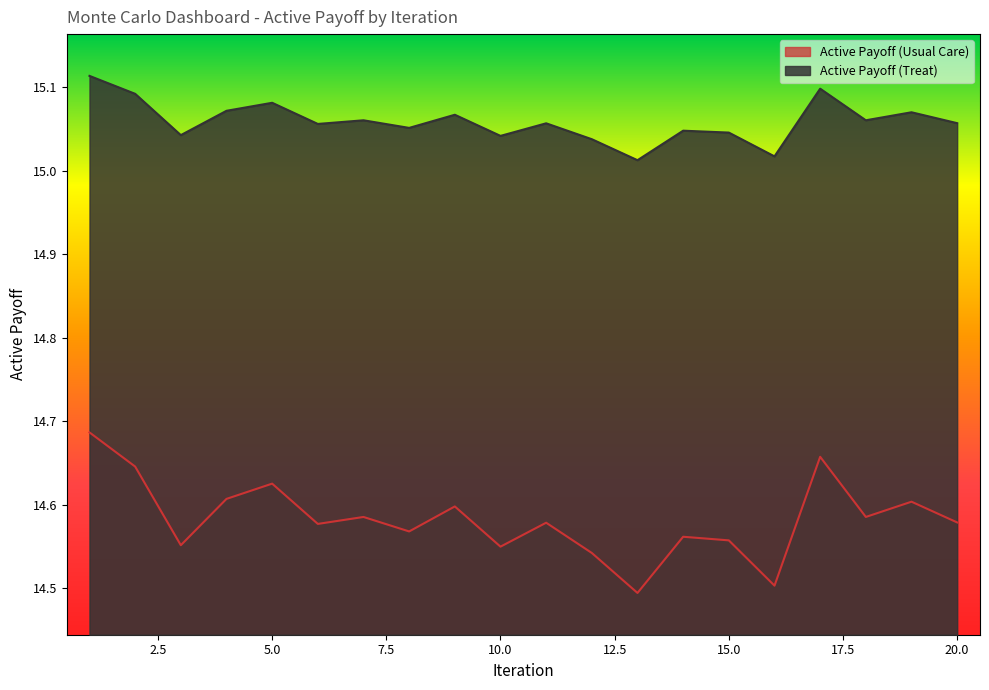

True or false: Active Payoff (Treat) has more than 1 interior local peaks.

True